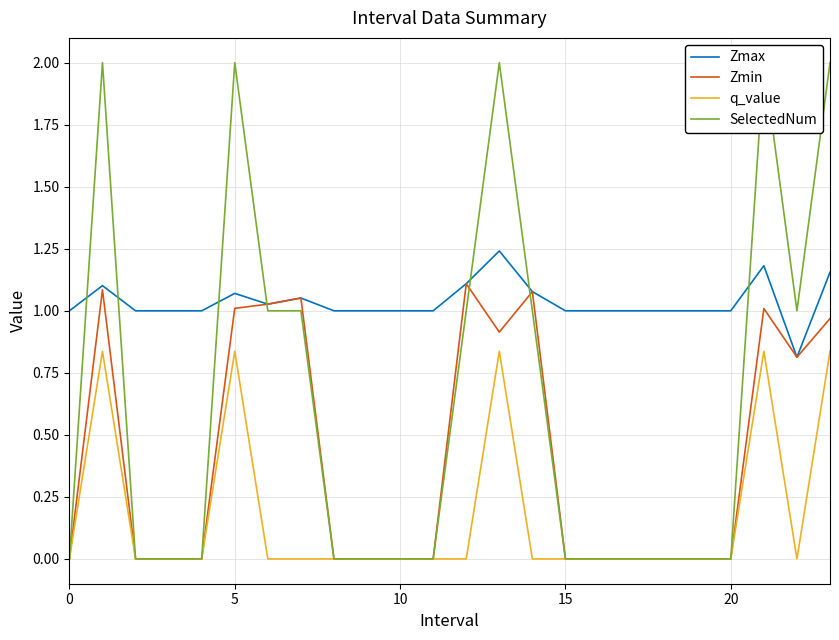

List the series in order of their peak value, highest first.

SelectedNum, Zmax, Zmin, q_value